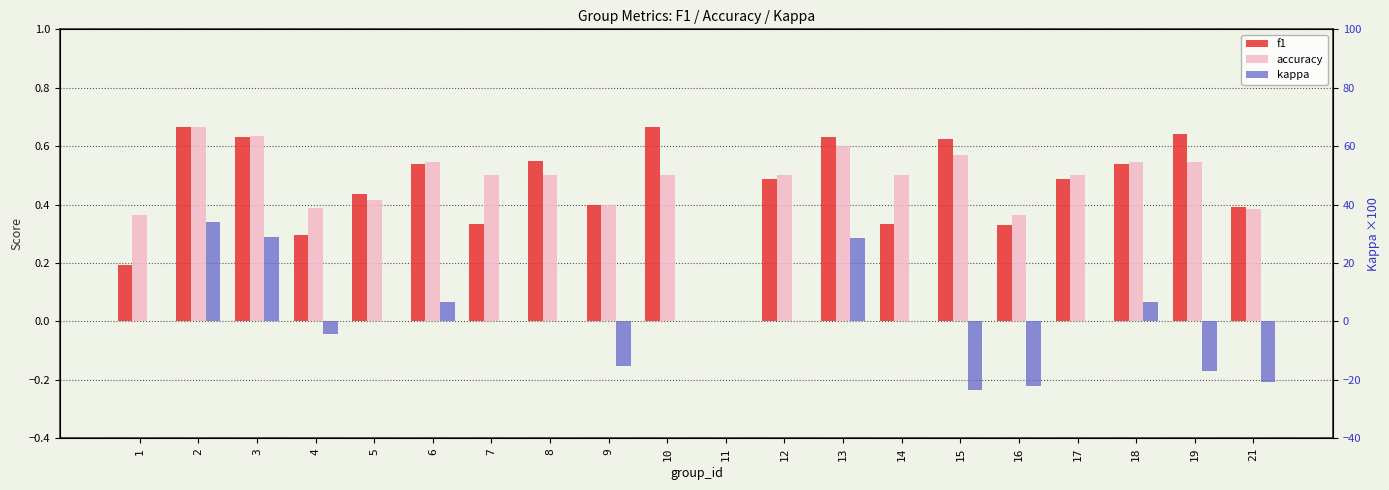

At which label does kappa first exceed 0?

2